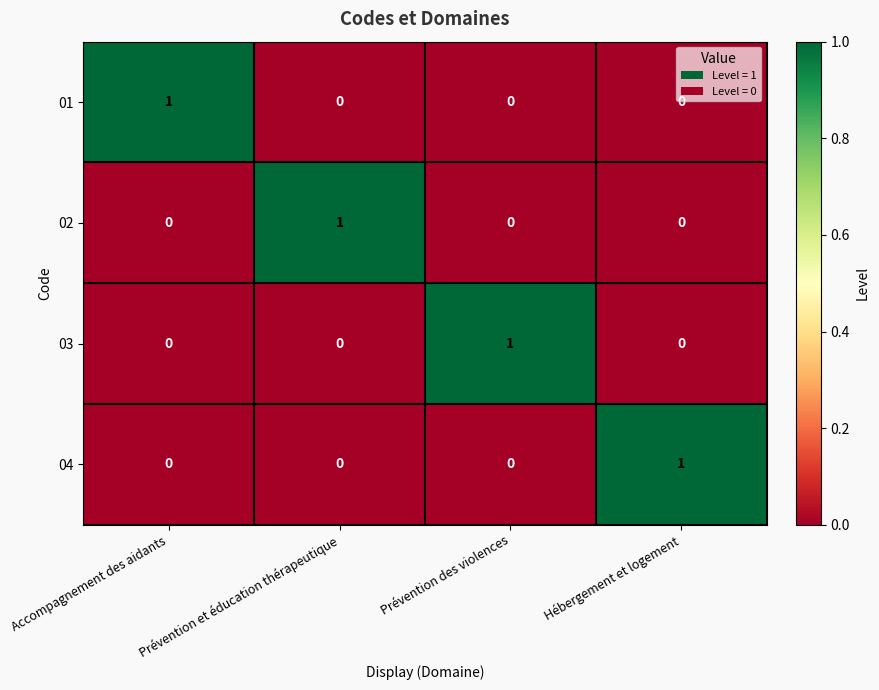

Is it true that 03 equals 0 at Hébergement et logement?

True